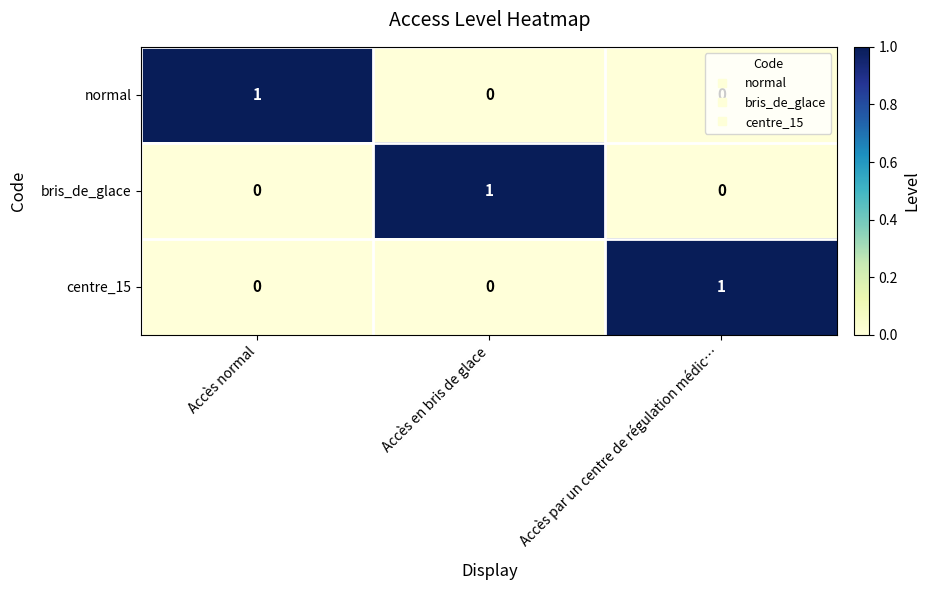

At which label does centre_15 reach its peak?

Accès par un centre de régulation médic…